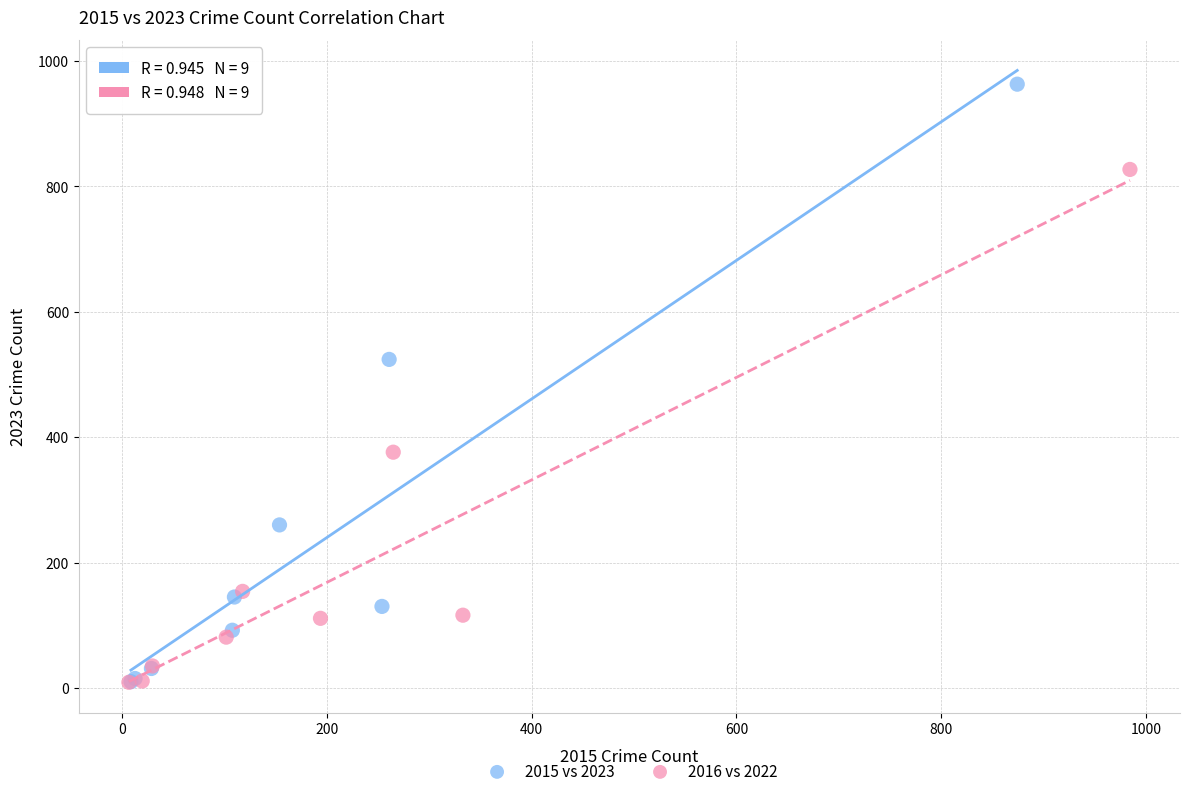

Which series has the widest spread of Y values?

2015 vs 2023